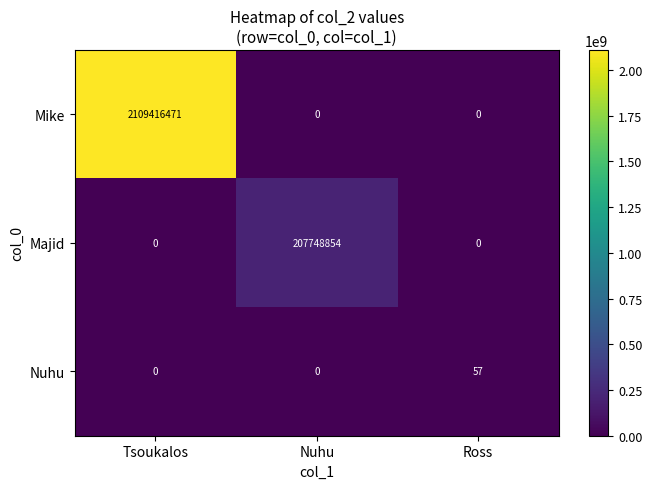

Which series has the largest range (max minus min)?

Mike